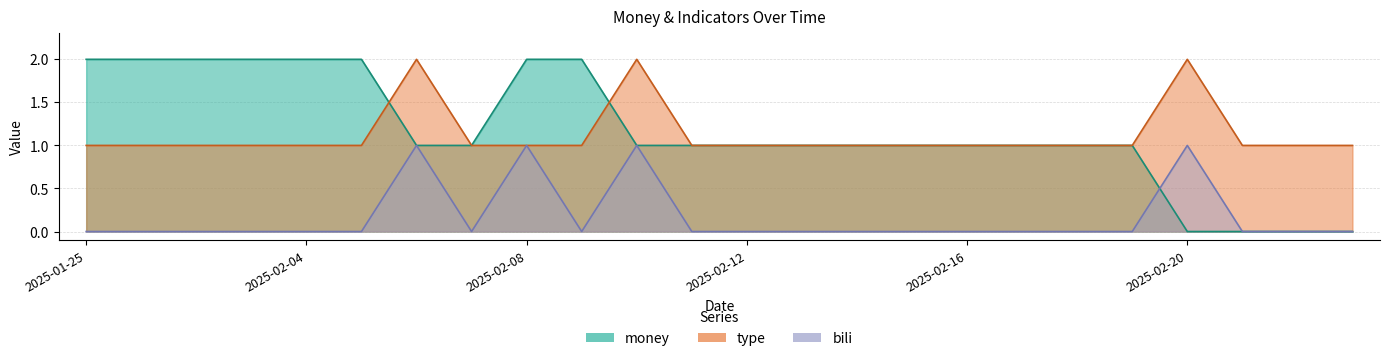

Where is the first local maximum for bili?

2025-02-06